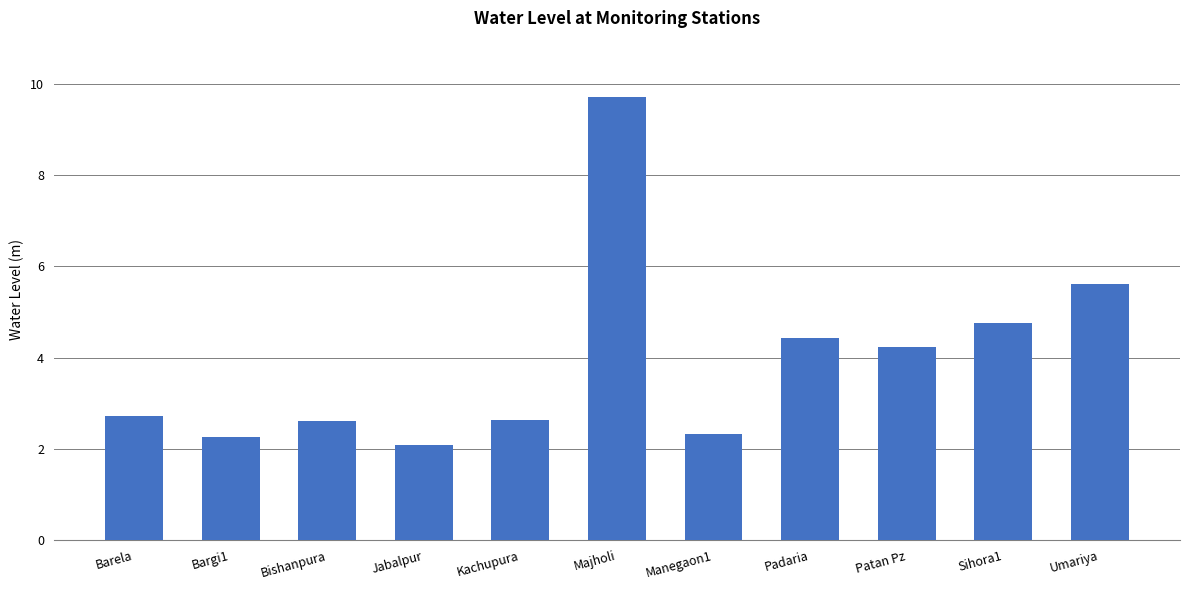

What is the smallest value displayed?

2.1